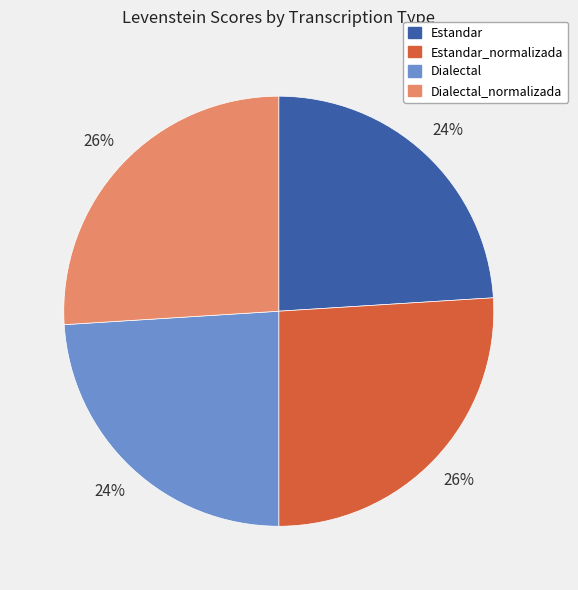

Between Dialectal and Dialectal_normalizada, which is larger?

Dialectal_normalizada